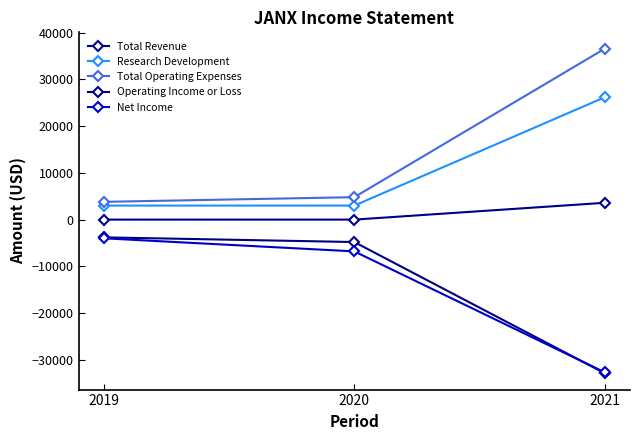

Which has a higher value, 2020 or 2019?

2020